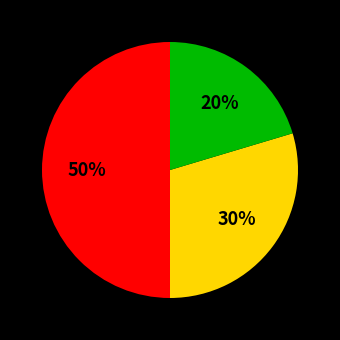

To the nearest percent, what is the difference between the largest and smallest slice percentages?

30%